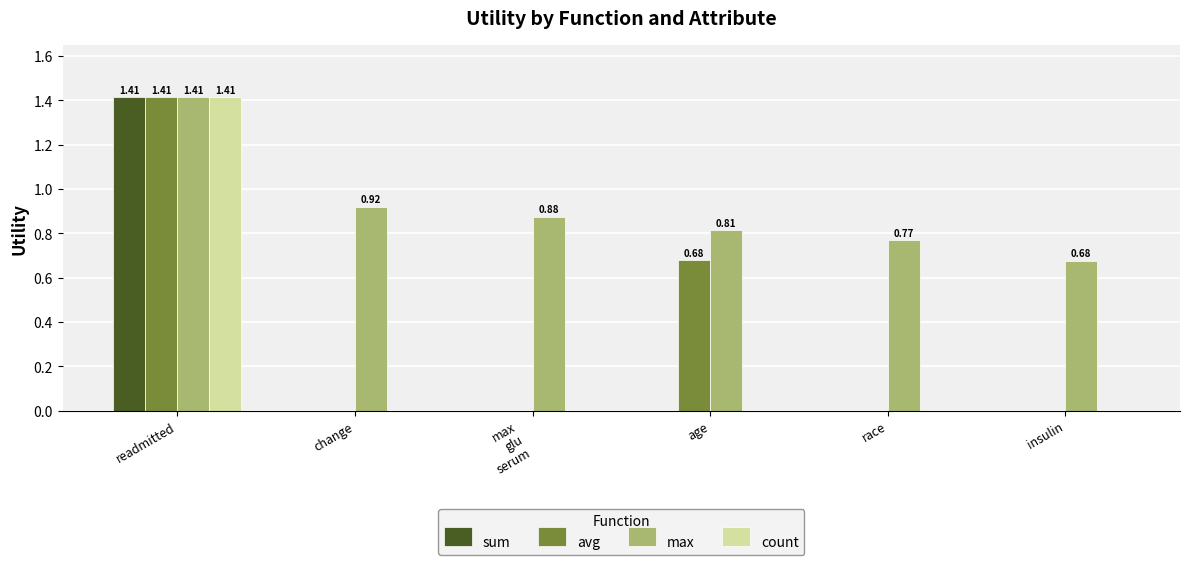

What is the sum of all avg values?

2.1